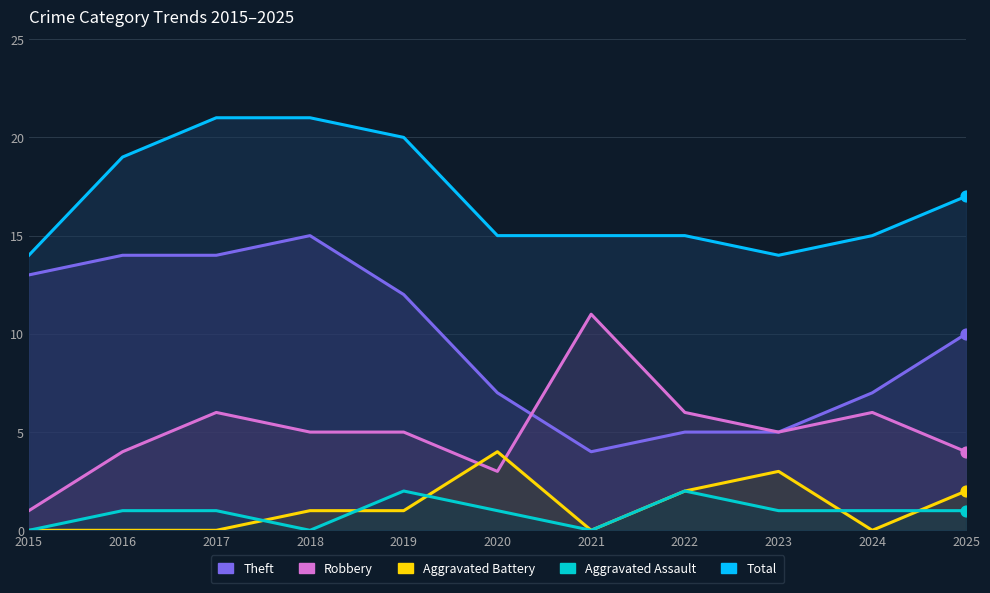

Which series reaches the minimum Y coordinate?

Aggravated Assault